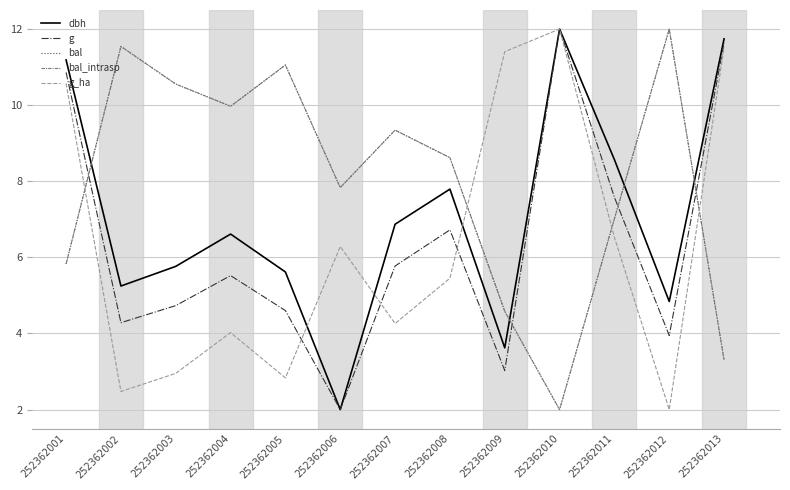

What is the average value of the bal series?

8.0